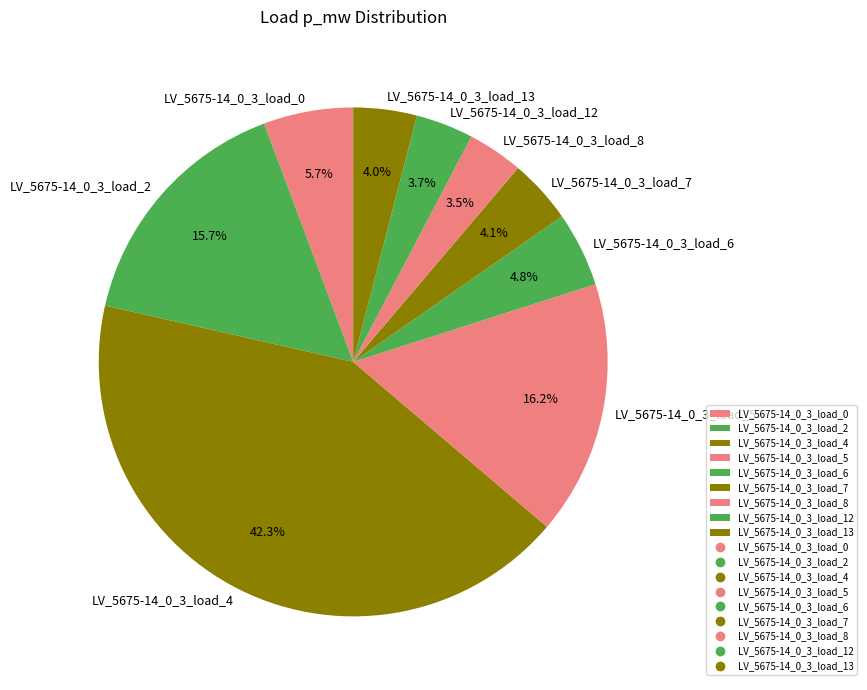

To the nearest percent, what percentage of the pie is LV_5675-14_0_3_load_13?

4%